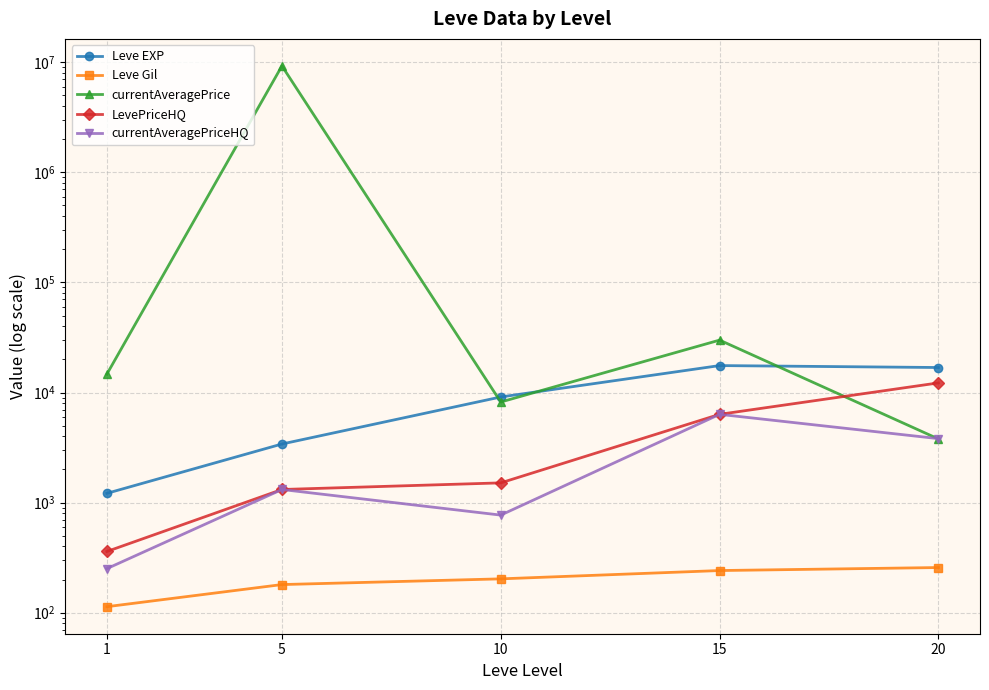

List the labels in order of Leve Gil value, smallest first.

1, 5, 10, 15, 20